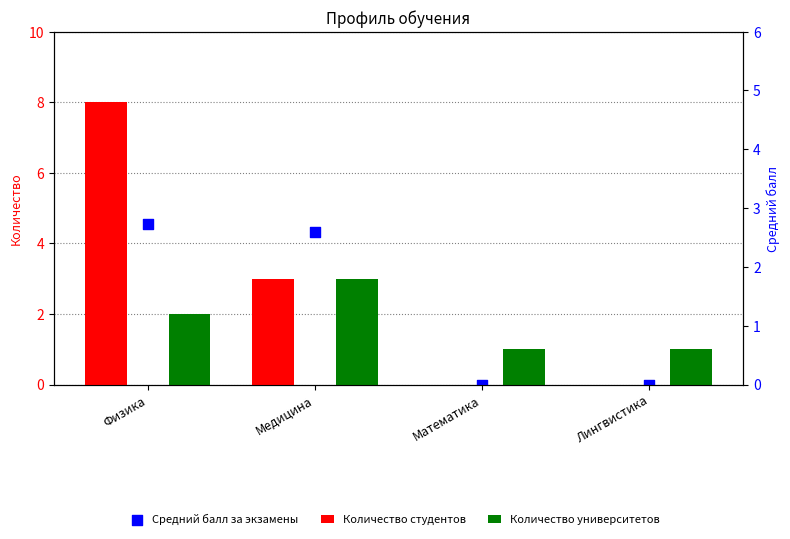

At how many categories does at least one series exceed 2?

2